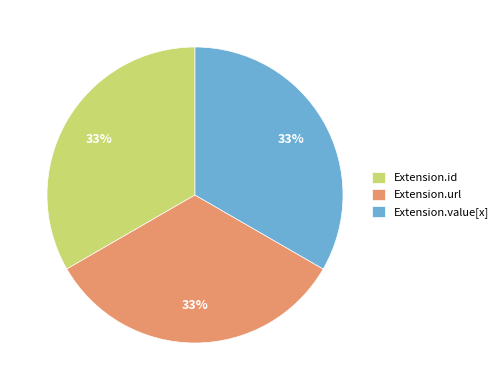

How many segments does this pie chart have?

3